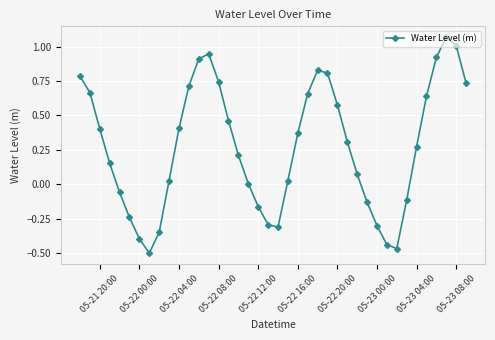

Does the chart display data point markers on the line(s)?

Yes